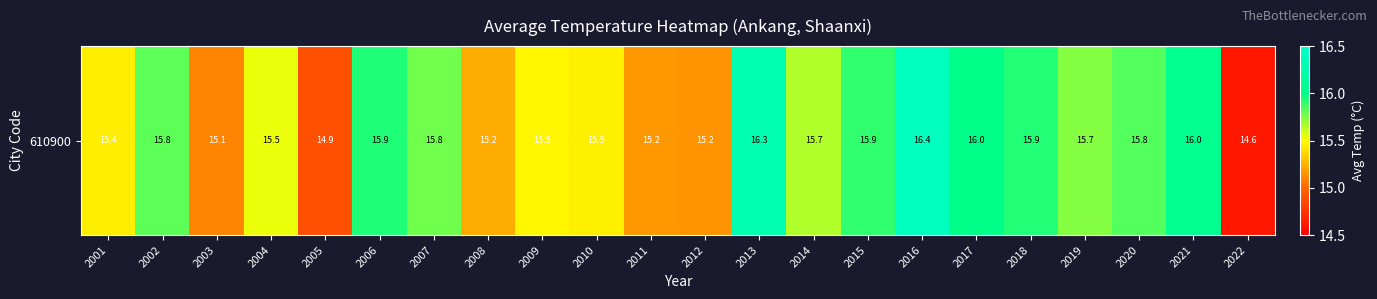

Approximately how many times larger is the value at 2008 compared to 2015?

1.0